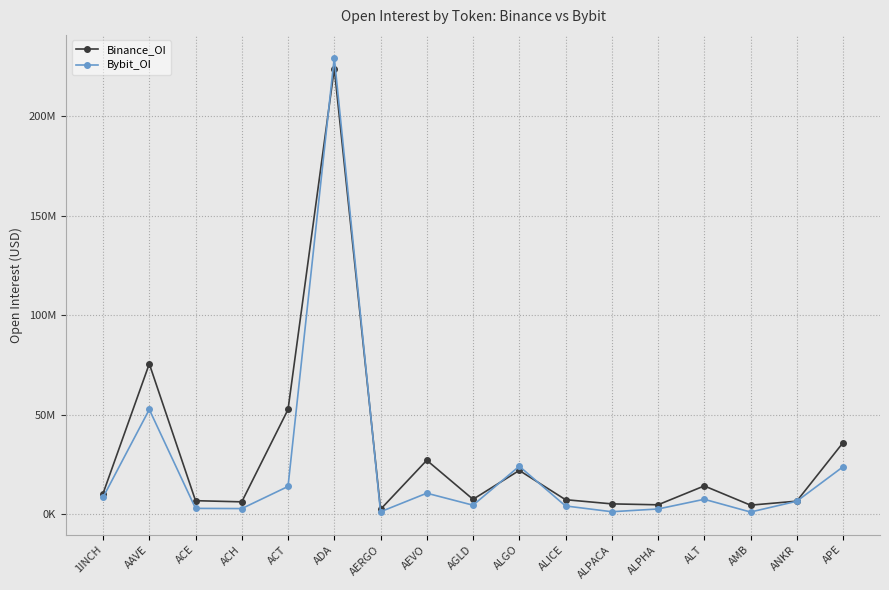

The value of Binance_OI at ALPHA is 4676945. True or false?

True